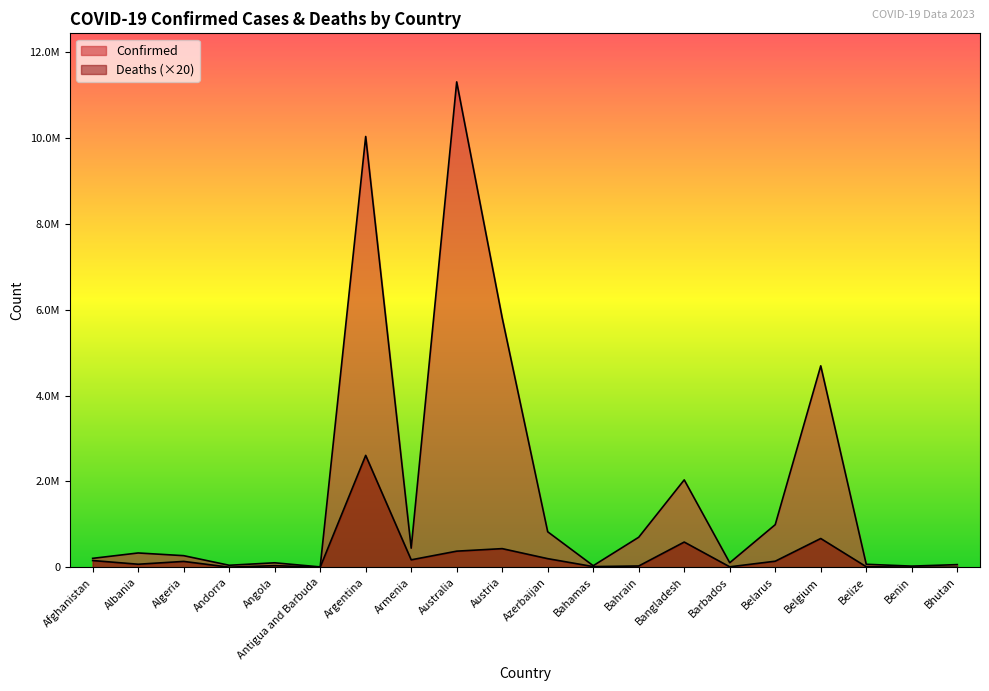

Which series has the widest spread of values?

Confirmed